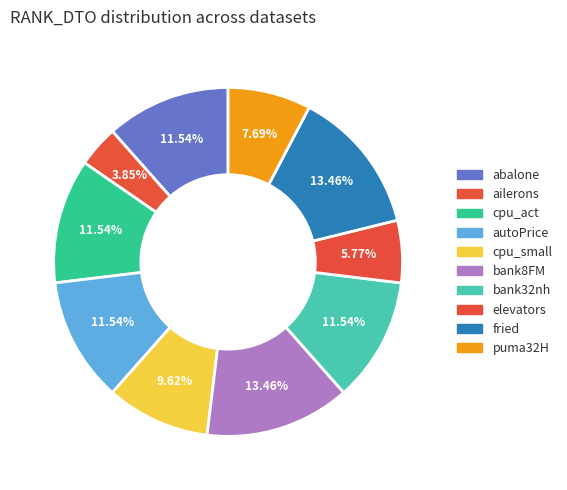

To the nearest percent, what is the difference between the largest and smallest slice percentages?

10%